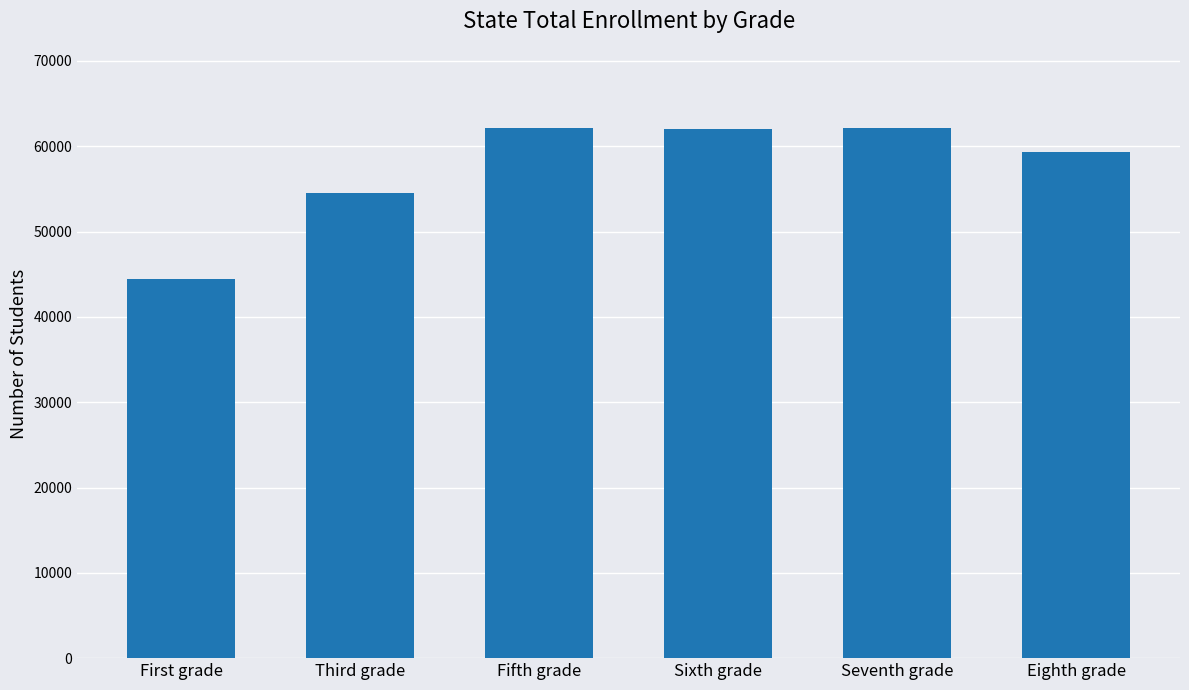

What is the average value?

57413